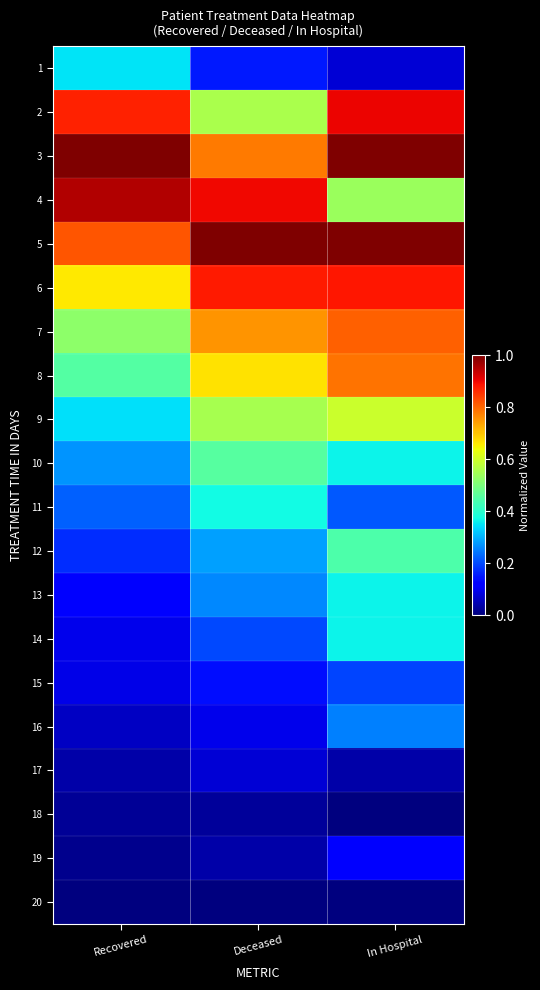

List the series in order of their peak value, highest first.

3, 5, 4, 2, 6, 7, 8, 9, 10, 12, 11, 13, 14, 1, 16, 15, 19, 17, 18, 20